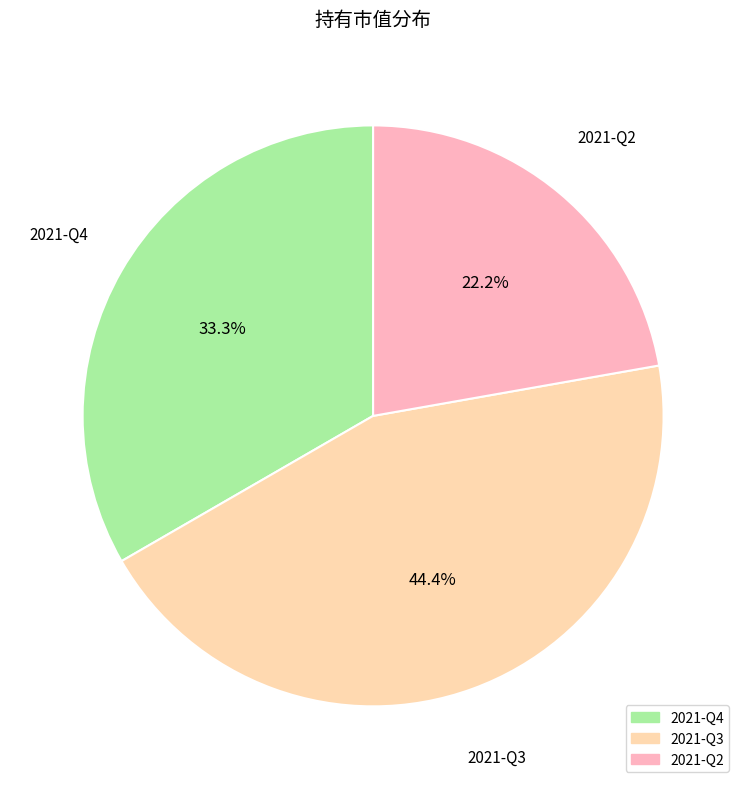

Between 2021-Q3 and 2021-Q4, which is larger?

2021-Q3